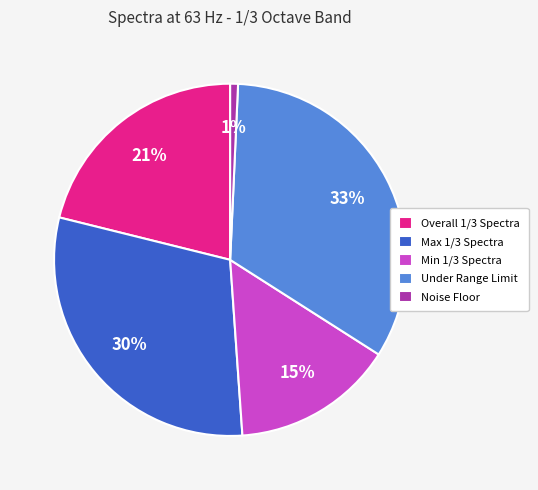

How many slices are in this pie chart?

5